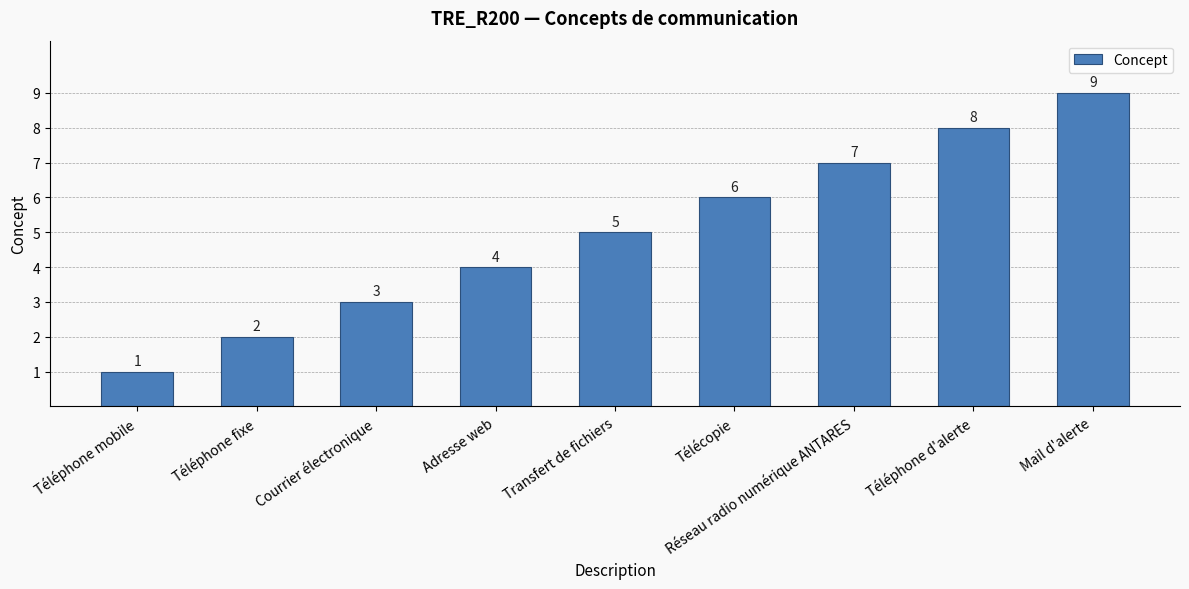

Is it true that the value at Téléphone mobile is 2?

False